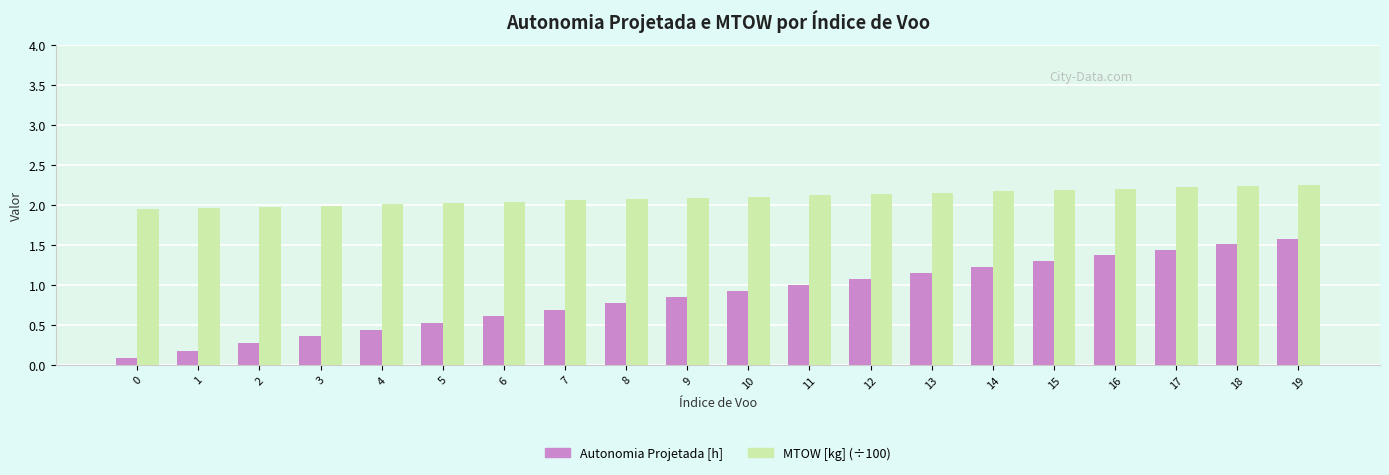

Is the value of Autonomia Projetada [h] at 12 greater than the value of MTOW [kg] (÷100) at 2?

No